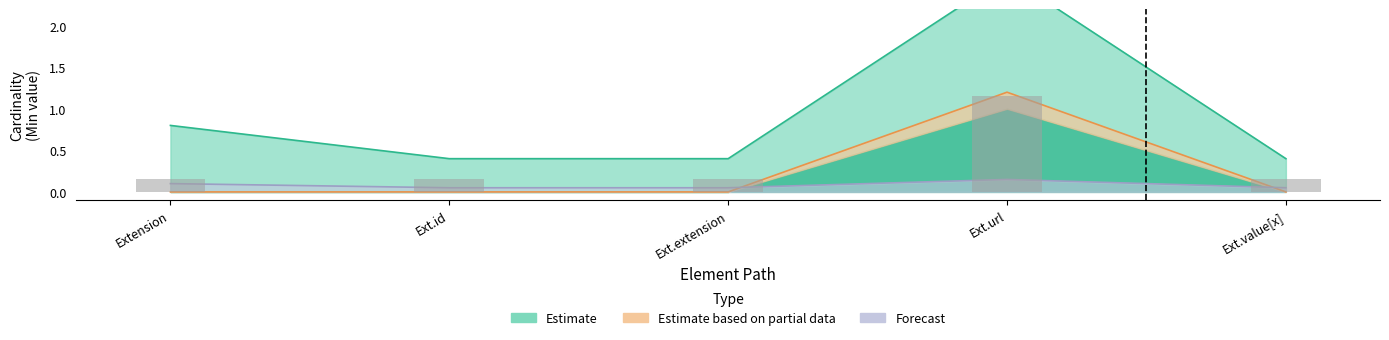

How many categories are shown in the chart?

5